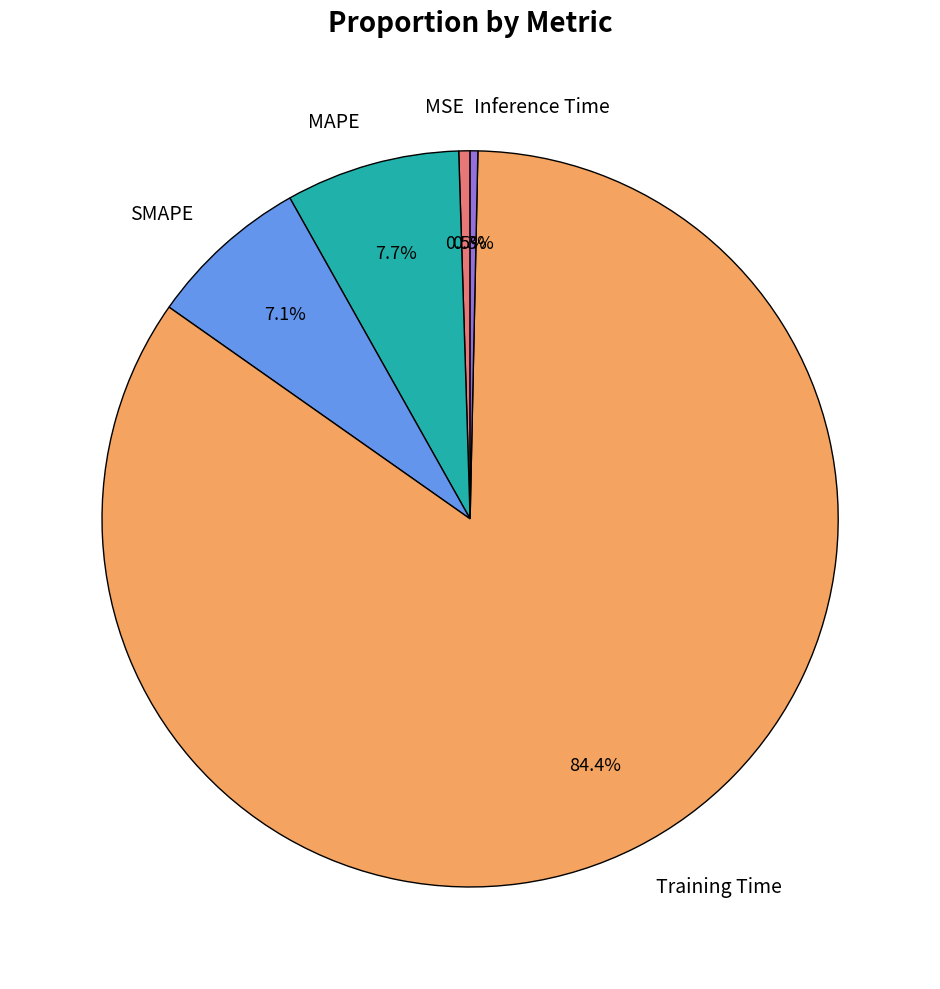

Which slice is the largest?

Training Time